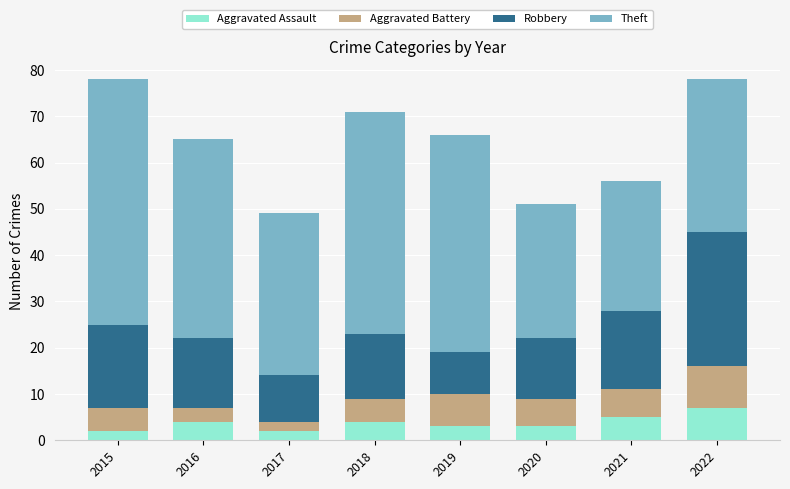

What is the maximum value for Aggravated Assault?

7